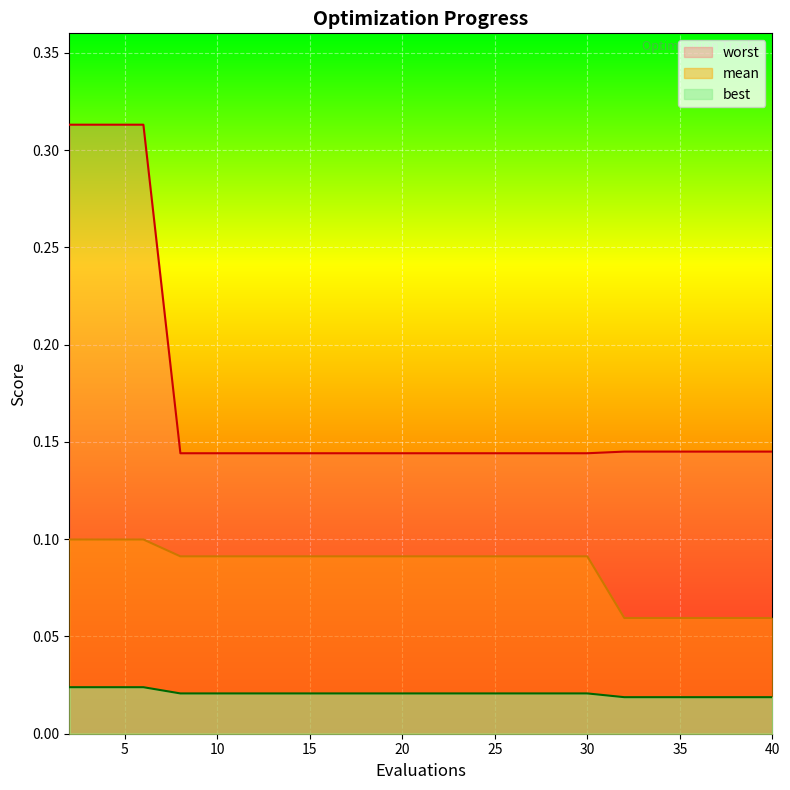

True or false: best and mean intersect in this chart.

False